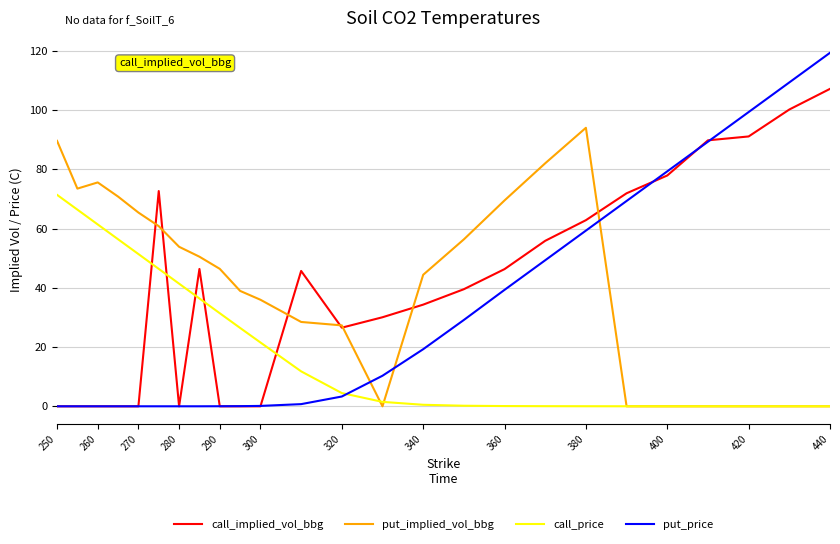

What is the maximum value shown in the chart?

119.3